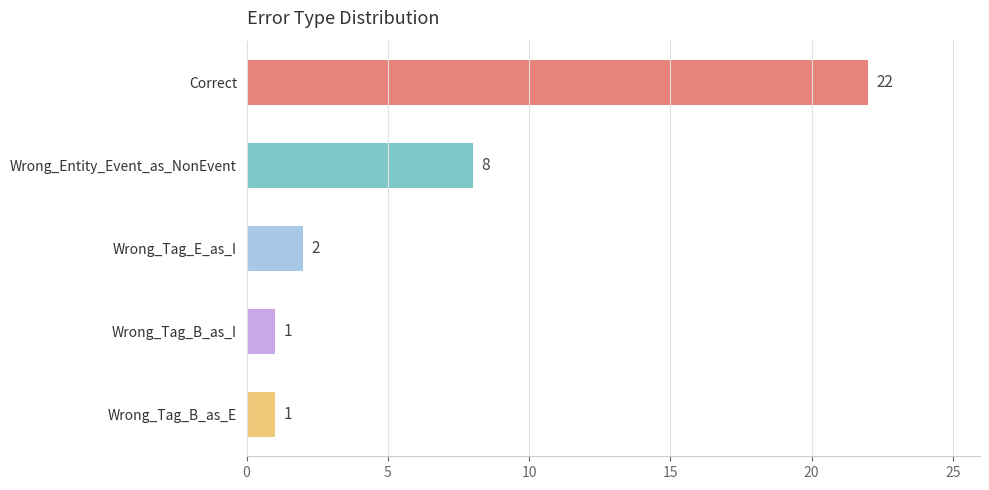

Is it true that the value at Wrong_Tag_B_as_I is 1?

True